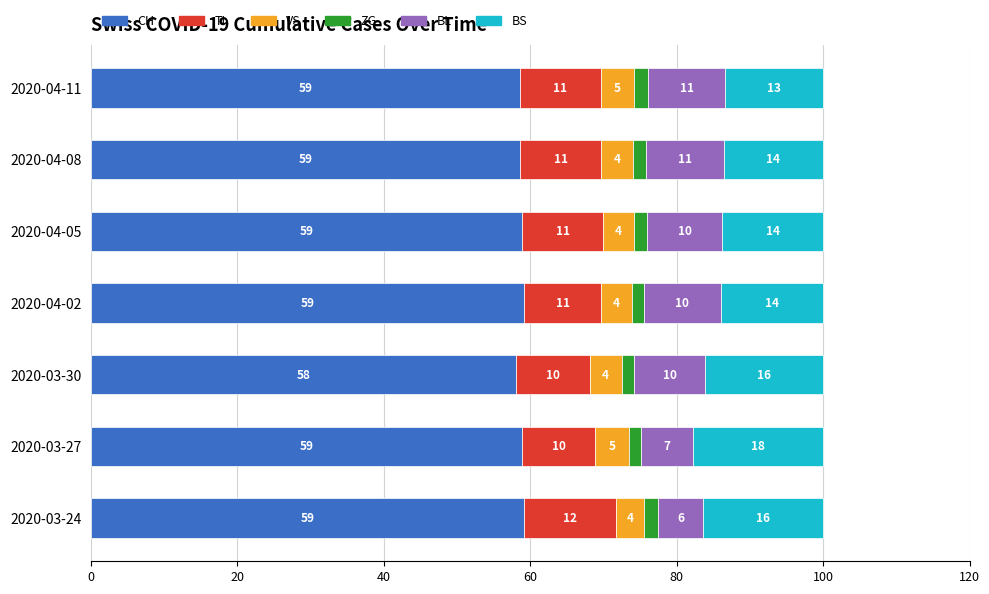

What is the difference between the maximum and minimum values in the BL series?

4.4